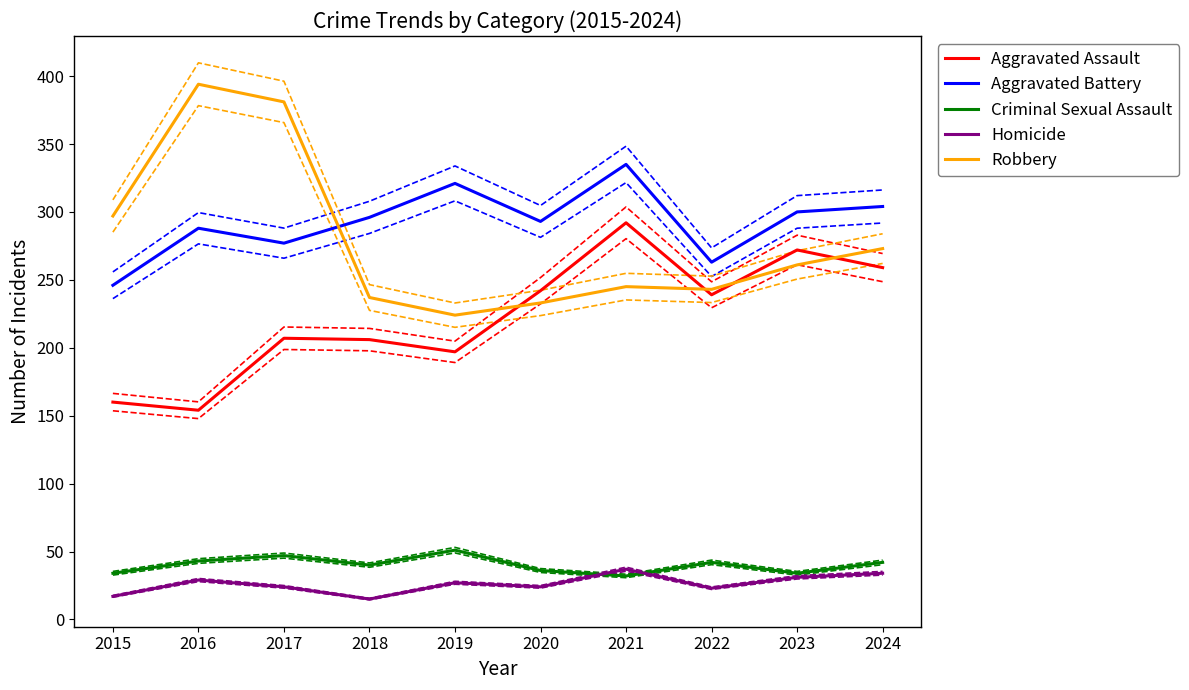

Which category has the highest value in the Robbery series?

2016